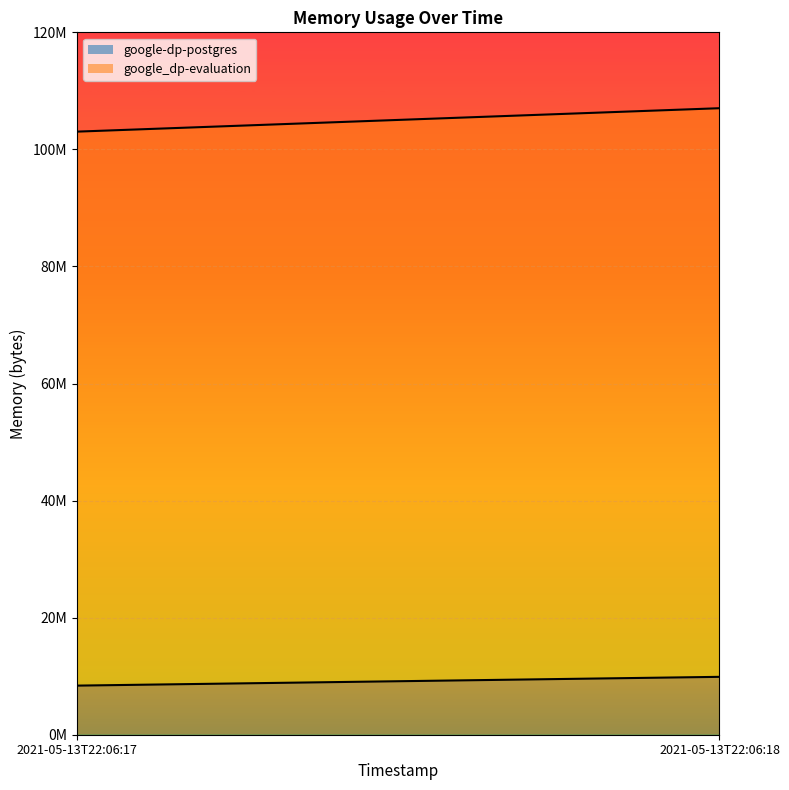

Does the chart display data point markers on the line(s)?

No